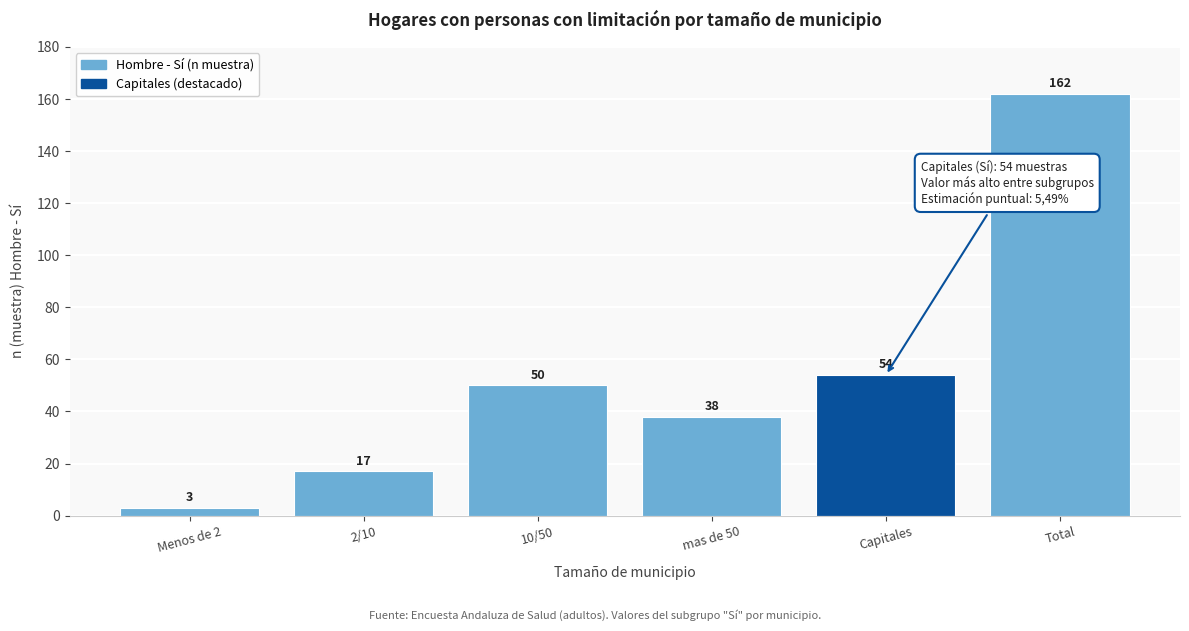

Reading right to left, transcribe all the data shown in this chart.

162	54	38	50	17	3